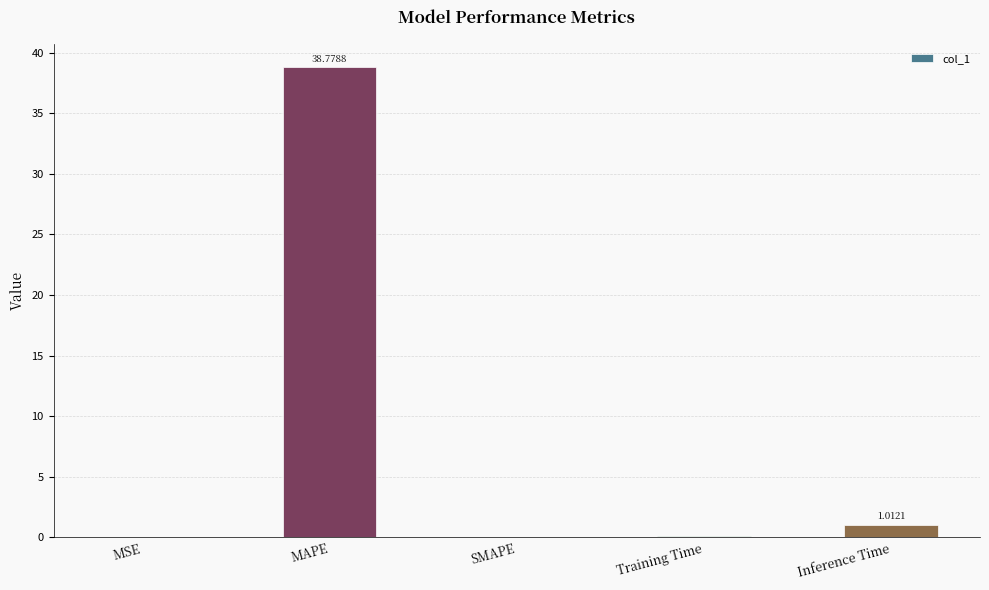

At which label is the value closest to 19?

Inference Time